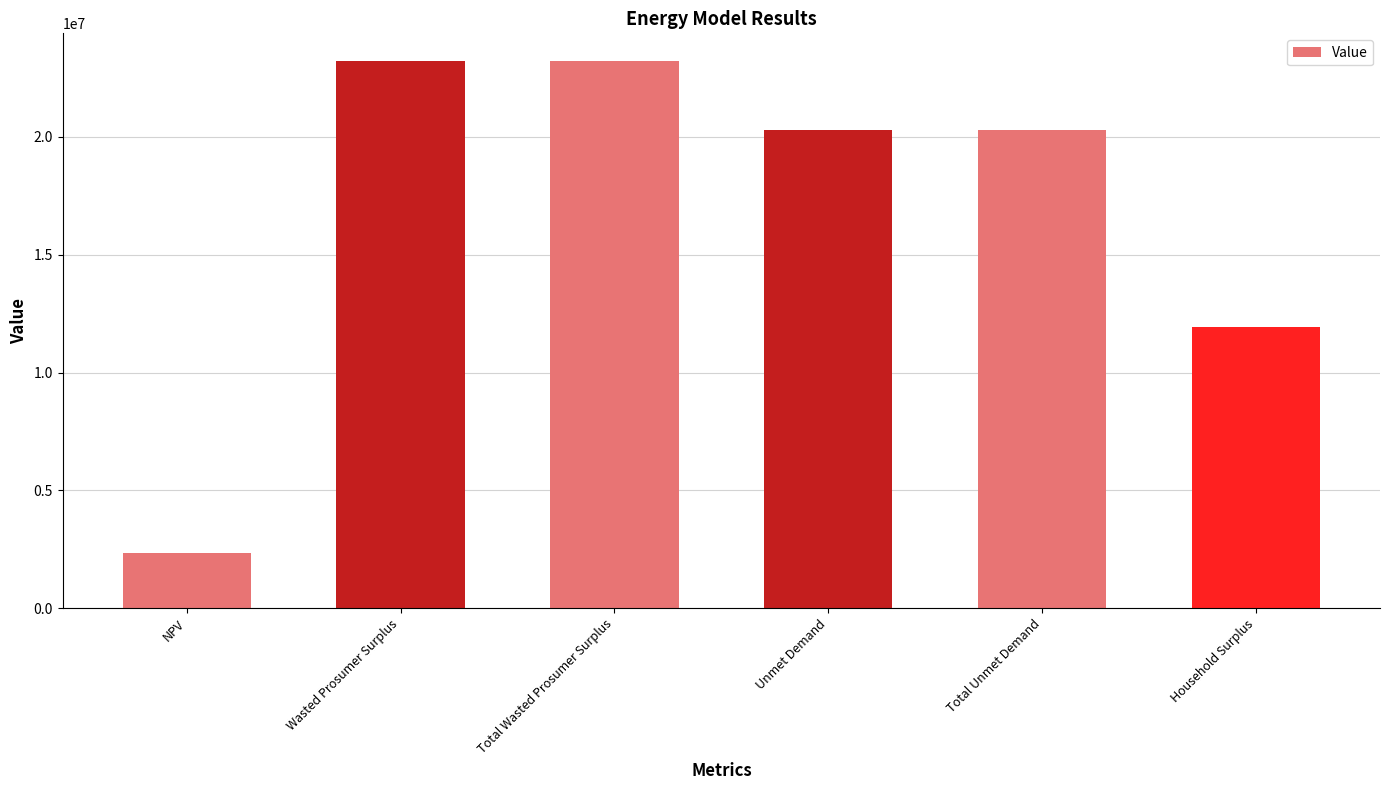

What is the maximum value shown in the chart?

23234961.7